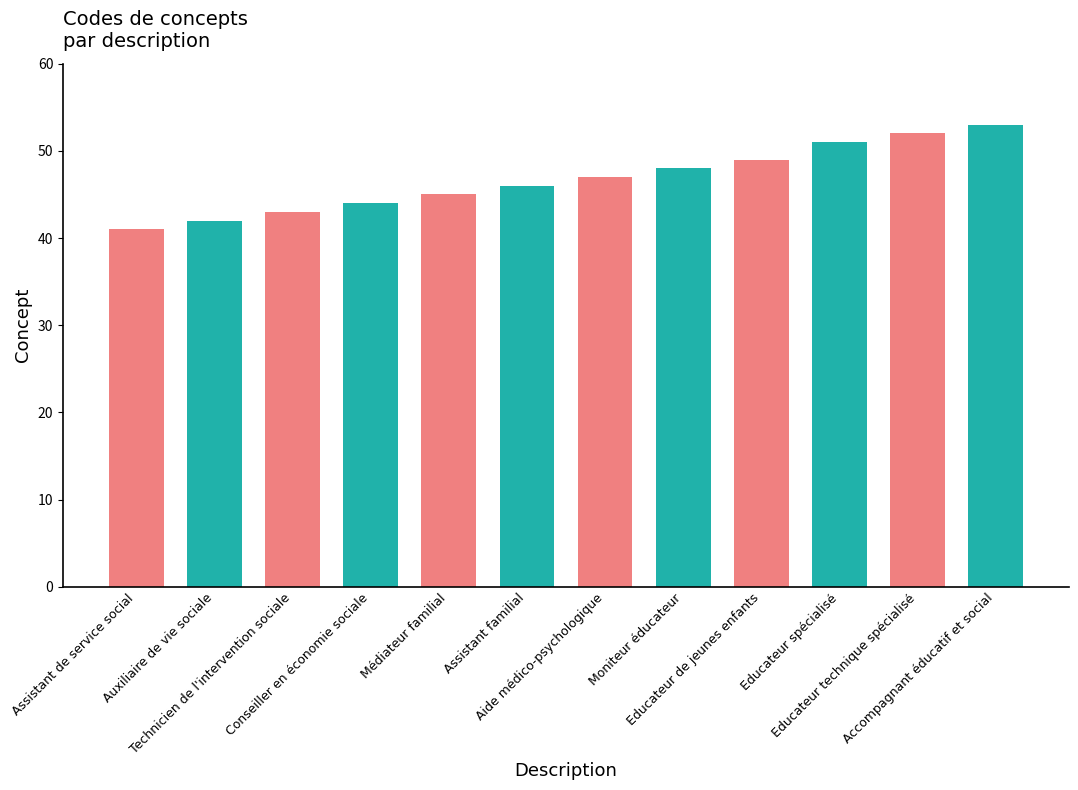

Does the chart contain any negative values?

No